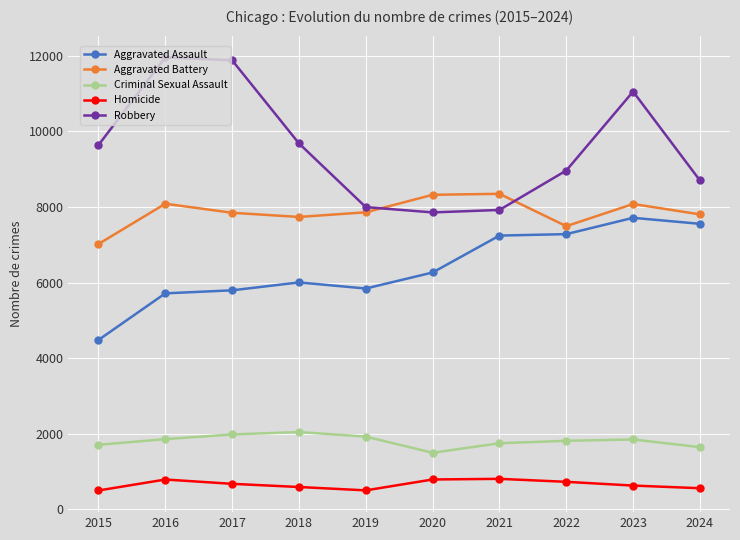

What is the difference between the second highest and second lowest values in the Aggravated Battery series?

830